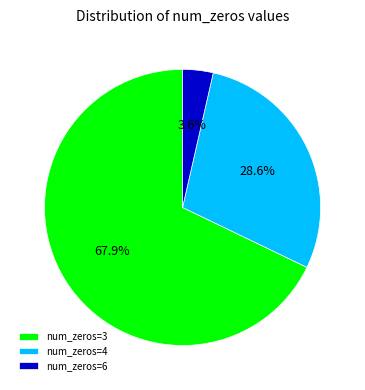

Does any single category account for the majority?

Yes